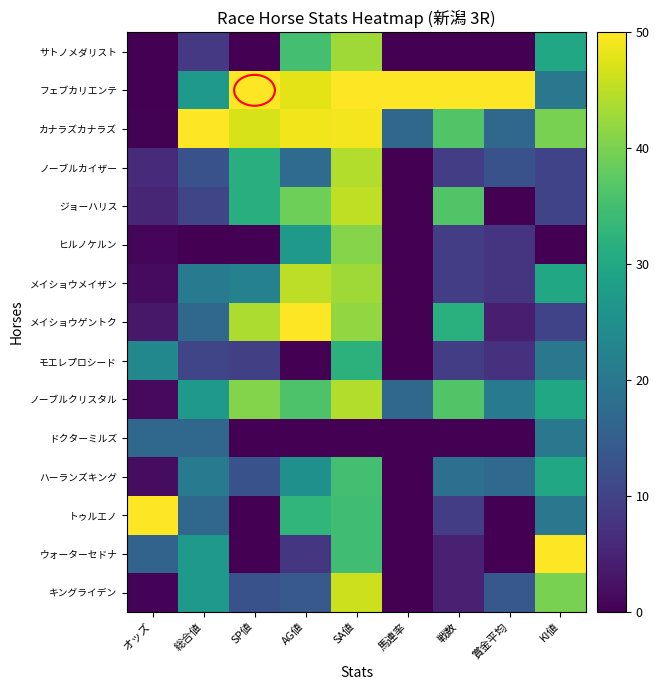

Reading left to right, what are all the values shown in this chart?

サトノメダリスト: オッズ=0.1	総合値=8.3	SP値=0.0	AG値=35.0	SA値=42.8	馬連率=0.0	戦数=0.0	賞金平均=0.0	KI値=30.0
フェブカリエンテ: オッズ=0.0	総合値=27.1	SP値=50.0	AG値=48.0	SA値=50.0	馬連率=50.0	戦数=50.0	賞金平均=50.0	KI値=20.0
カナラズカナラズ: オッズ=0.3	総合値=50.0	SP値=46.9	AG値=49.0	SA値=49.0	馬連率=16.7	戦数=36.4	賞金平均=16.7	KI値=40.0
ノーブルカイザー: オッズ=6.0	総合値=12.5	SP値=31.2	AG値=17.5	SA値=44.2	馬連率=0.0	戦数=9.1	賞金平均=12.5	KI値=10.0
ジョーハリス: オッズ=5.4	総合値=10.4	SP値=31.2	AG値=39.0	SA値=45.2	馬連率=0.0	戦数=36.4	賞金平均=0.0	KI値=10.0
ヒルノケルン: オッズ=0.8	総合値=0.0	SP値=0.0	AG値=27.0	SA値=40.9	馬連率=0.0	戦数=9.1	賞金平均=7.5	KI値=0.0
メイショウメイザン: オッズ=1.5	総合値=20.8	SP値=21.9	AG値=45.0	SA値=42.8	馬連率=0.0	戦数=9.1	賞金平均=7.5	KI値=30.0
メイショウゲントク: オッズ=3.2	総合値=16.7	SP値=43.8	AG値=50.0	SA値=41.8	馬連率=0.0	戦数=31.8	賞金平均=4.2	KI値=10.0
モエレプロシード: オッズ=23.4	総合値=10.4	SP値=9.4	AG値=0.0	SA値=32.2	馬連率=0.0	戦数=9.1	賞金平均=7.1	KI値=20.0
ノーブルクリスタル: オッズ=1.3	総合値=27.1	SP値=40.6	AG値=36.0	SA値=44.2	馬連率=16.7	戦数=36.4	賞金平均=20.8	KI値=30.0
ドクターミルズ: オッズ=16.8	総合値=16.7	SP値=0.0	AG値=0.0	SA値=0.0	馬連率=0.0	戦数=0.0	賞金平均=0.0	KI値=20.0
ハーランズキング: オッズ=1.6	総合値=20.8	SP値=12.5	AG値=25.0	SA値=35.1	馬連率=0.0	戦数=18.2	賞金平均=17.1	KI値=30.0
トゥルエノ: オッズ=50.0	総合値=16.7	SP値=0.0	AG値=33.0	SA値=34.6	馬連率=0.0	戦数=9.1	賞金平均=0.0	KI値=20.0
ウォーターセドナ: オッズ=15.9	総合値=27.1	SP値=0.0	AG値=8.0	SA値=34.6	馬連率=0.0	戦数=4.5	賞金平均=0.0	KI値=50.0
キングライデン: オッズ=0.6	総合値=27.1	SP値=12.5	AG値=14.0	SA値=46.2	馬連率=0.0	戦数=4.5	賞金平均=13.8	KI値=40.0